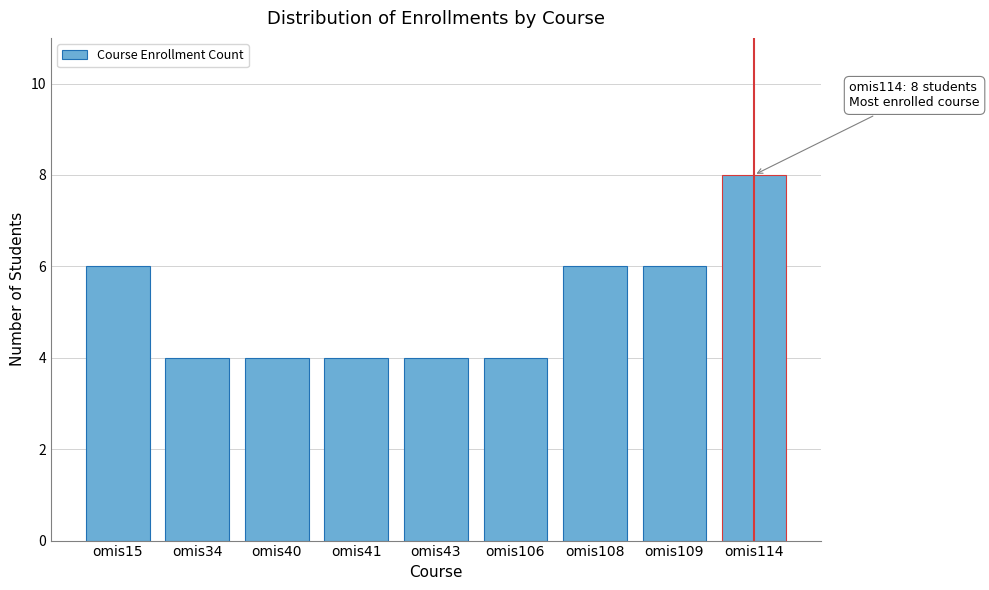

Reading left to right, list all the values displayed in this chart.

omis15=6	omis34=4	omis40=4	omis41=4	omis43=4	omis106=4	omis108=6	omis109=6	omis114=8